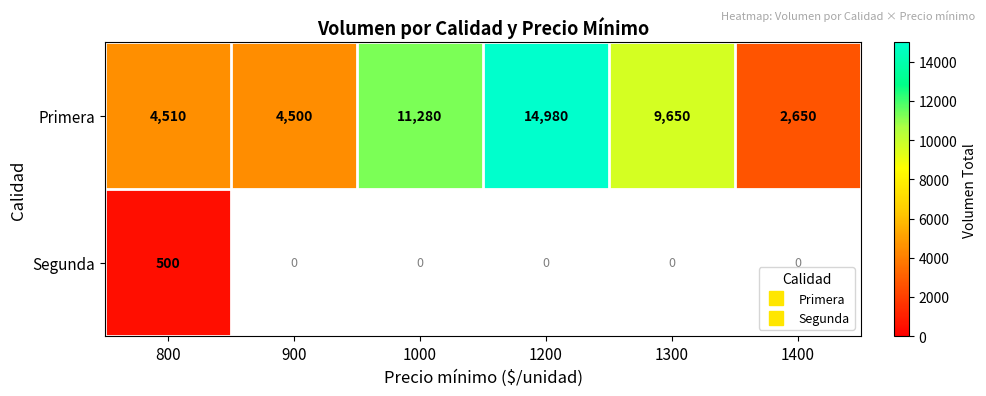

What is the difference between the maximum and minimum values in the Primera series?

12330.0